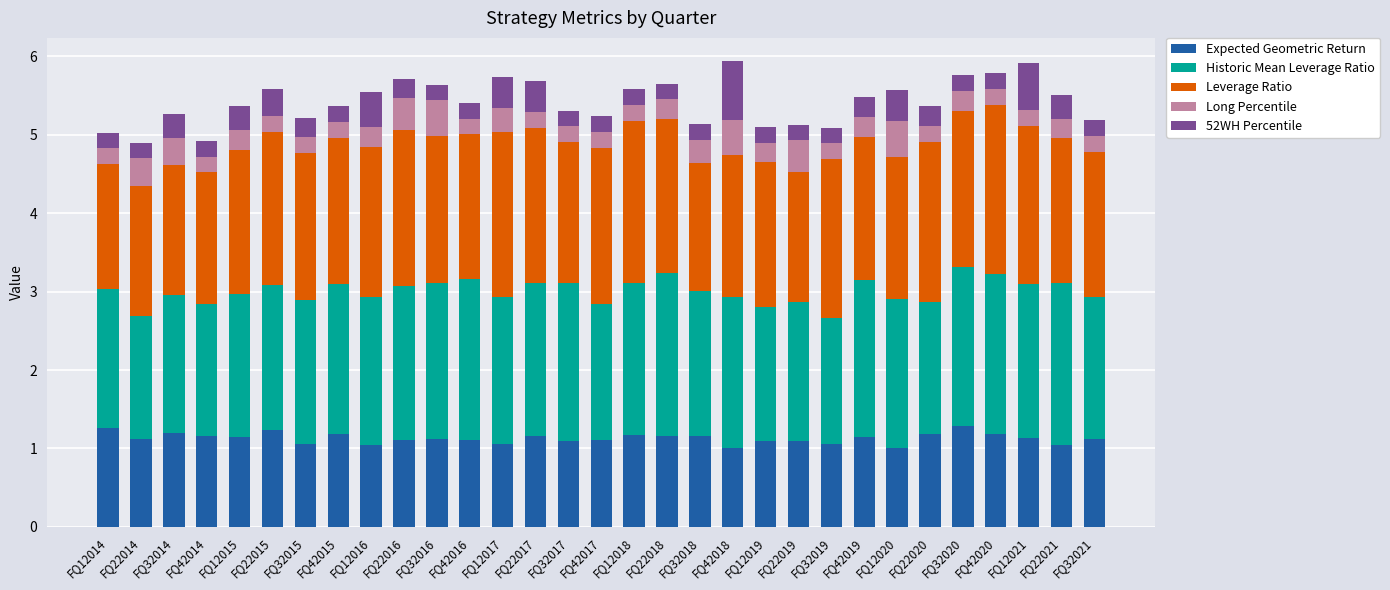

The Expected Geometric Return series shows 1.0 at FQ42018. True or false?

True